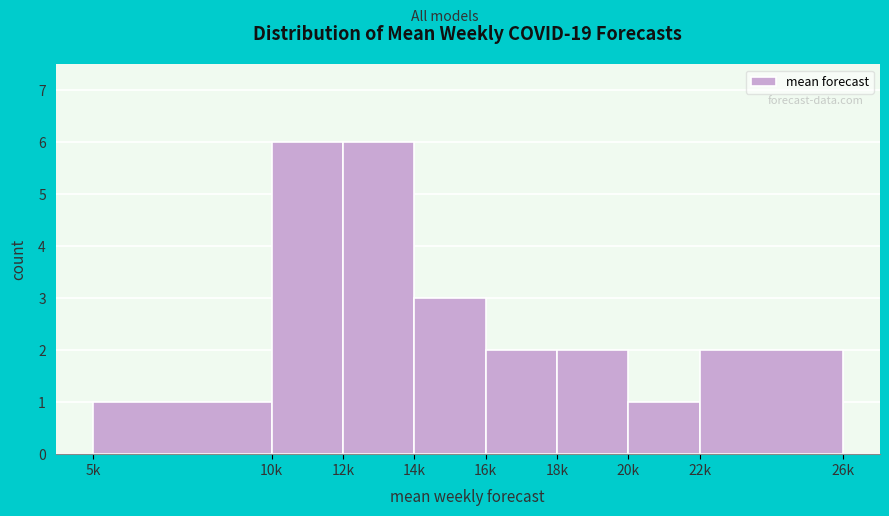

Reading right to left, list all the values displayed in this chart.

22k=2	20k=1	18k=2	16k=2	14k=3	12k=6	10k=6	5k=1